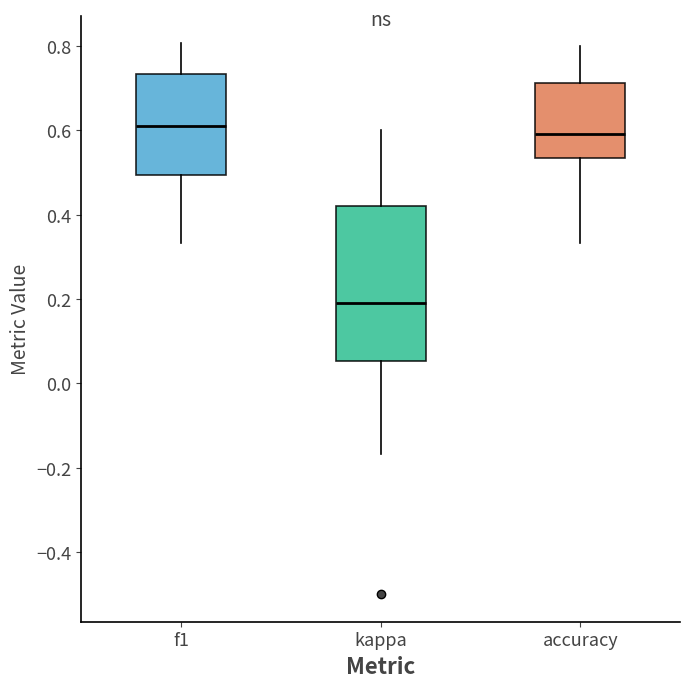

Reading left to right, read every box against the y-axis: the position of its median line, the range the box covers, and the ends of its whiskers. The values are not printed on the chart, so give them approximately, as read against the axis.

f1: median 0.62, box 0.50 to 0.74, whiskers 0.34 to 0.80
kappa: median 0.20, box 0.06 to 0.42, whiskers -0.16 to 0.60
accuracy: median 0.60, box 0.54 to 0.72, whiskers 0.34 to 0.80